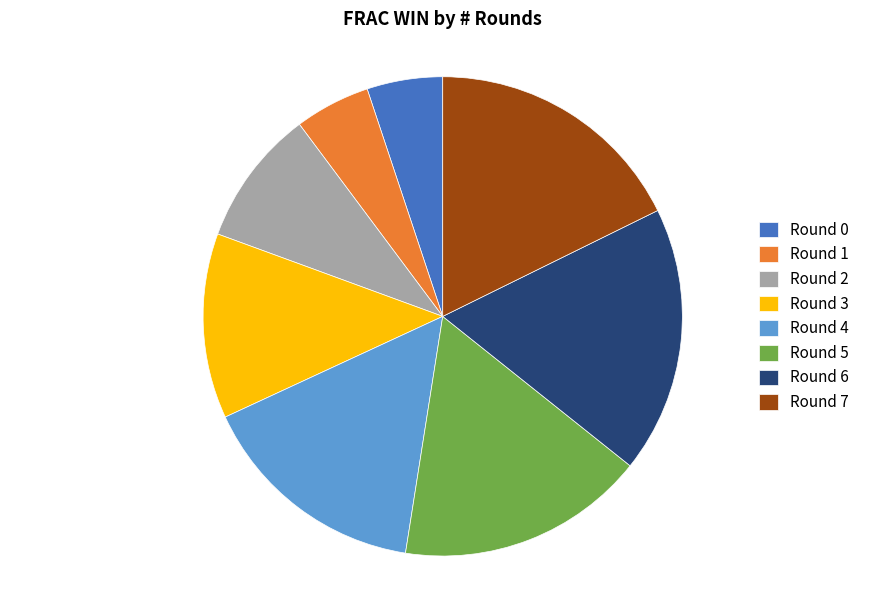

How many segments does this pie chart have?

8